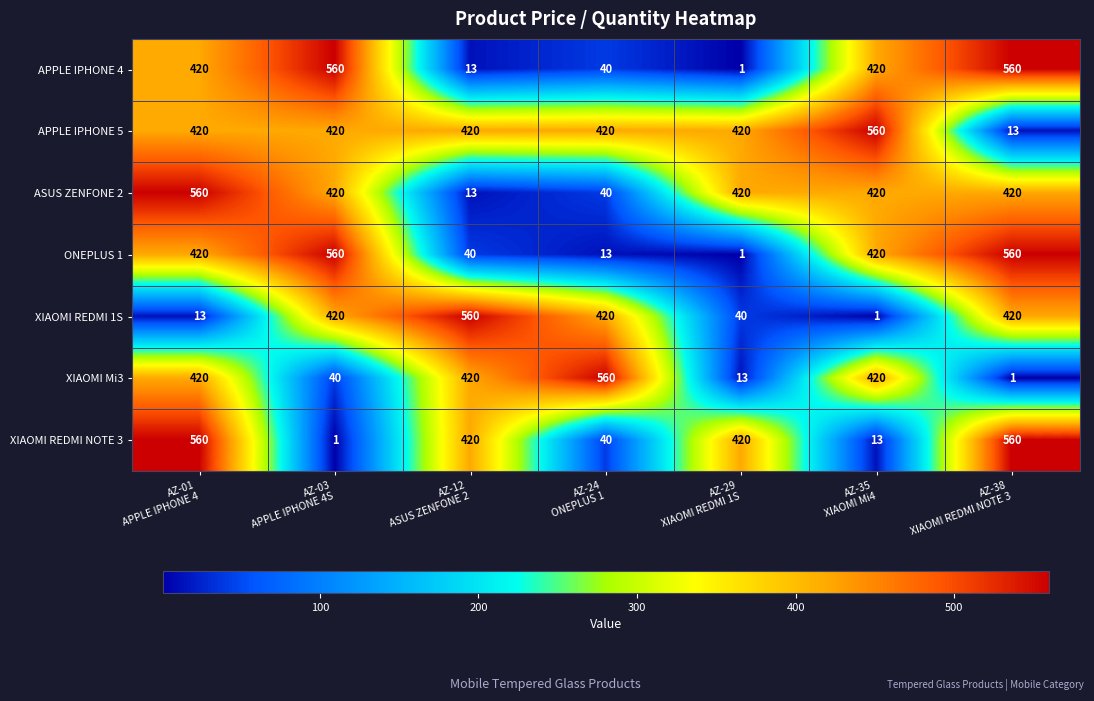

What is the average value of the APPLE IPHONE 4 series?

288